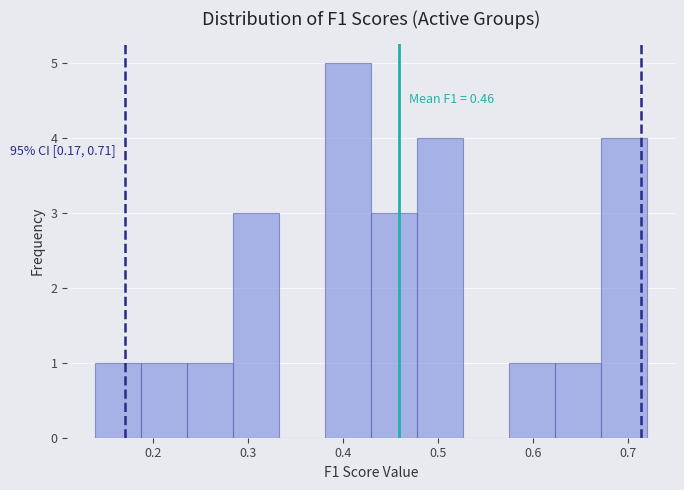

Over which range of the x-axis is the bar tallest?

0.38 to 0.43